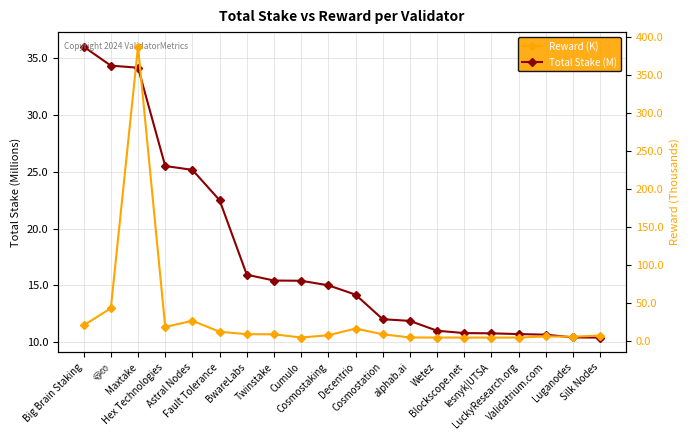

Reading right to left, extract all data points from this chart.

Total Stake (M): 10.4	10.4	10.7	10.7	10.8	10.8	11.0	11.9	12.0	14.2	15.0	15.4	15.4	15.9	22.5	25.2	25.5	34.2	34.4	36.0
Reward (K): 7.1	5.5	6.0	4.4	4.4	4.4	4.4	4.6	8.7	16.2	7.5	4.5	8.7	8.8	12.1	26.5	18.4	387.9	43.1	20.5